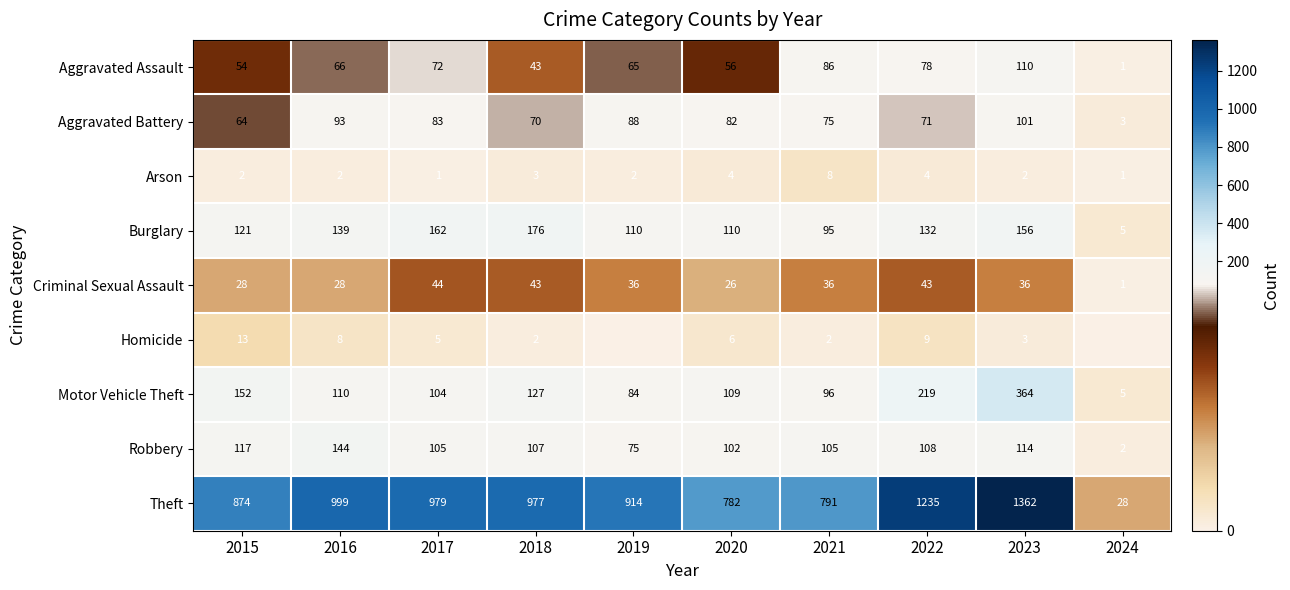

Is it true that Theft equals 599 at 2018?

False